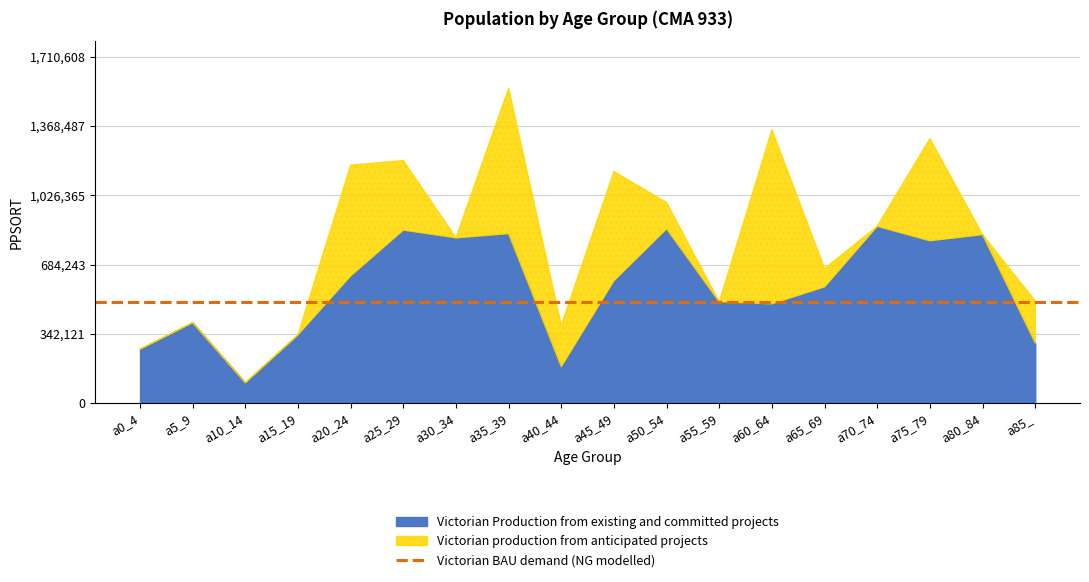

What position from the right is a40_44?

10